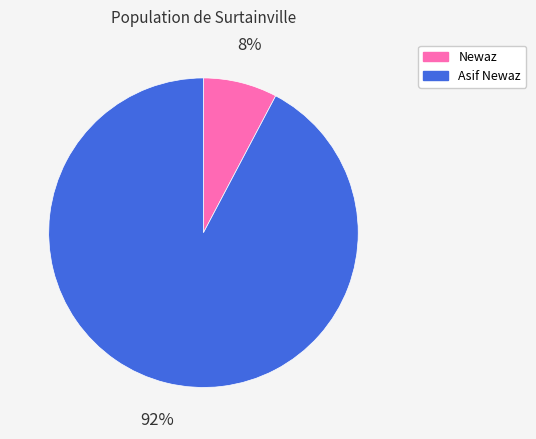

How many slices are in this pie chart?

2